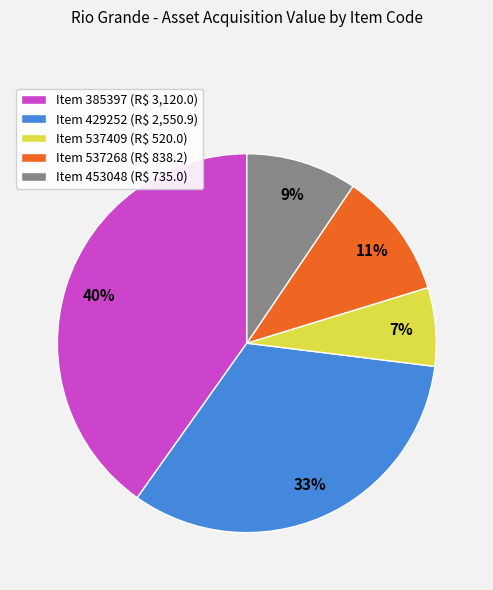

How many segments does this pie chart have?

5